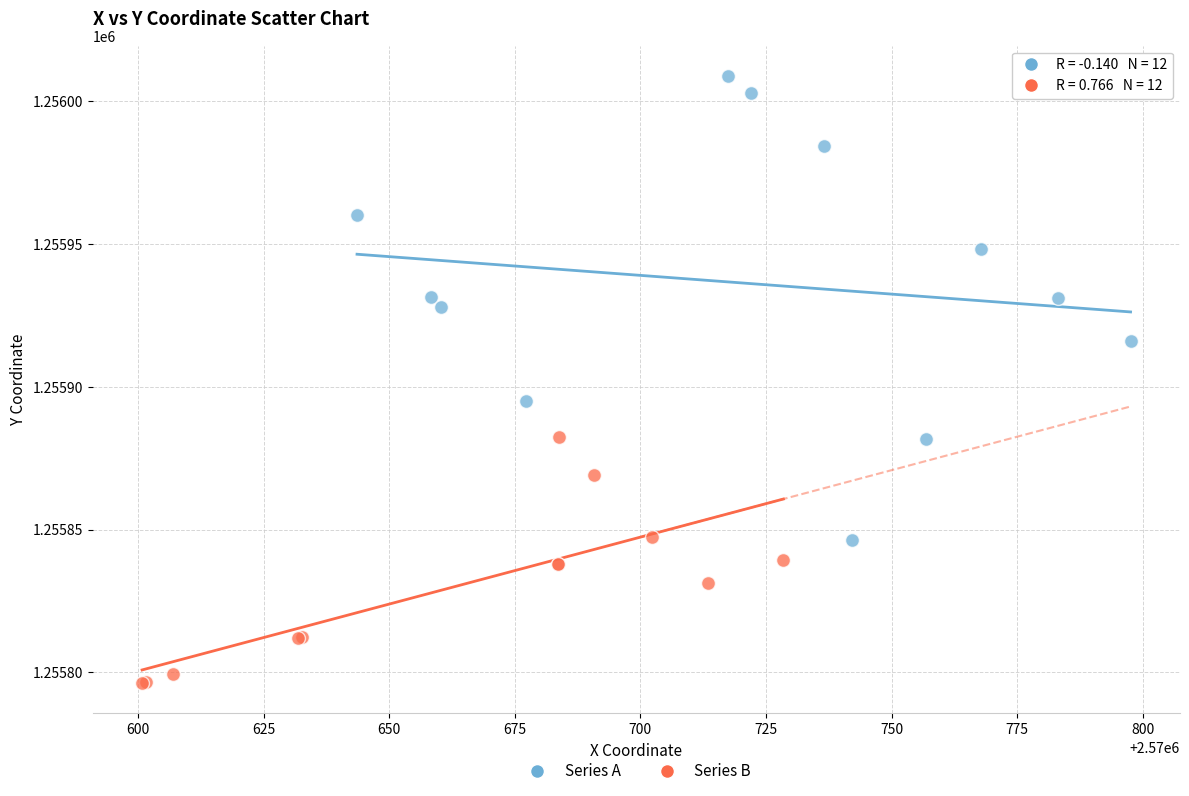

Which series has the largest Y range (max minus min)?

Series A